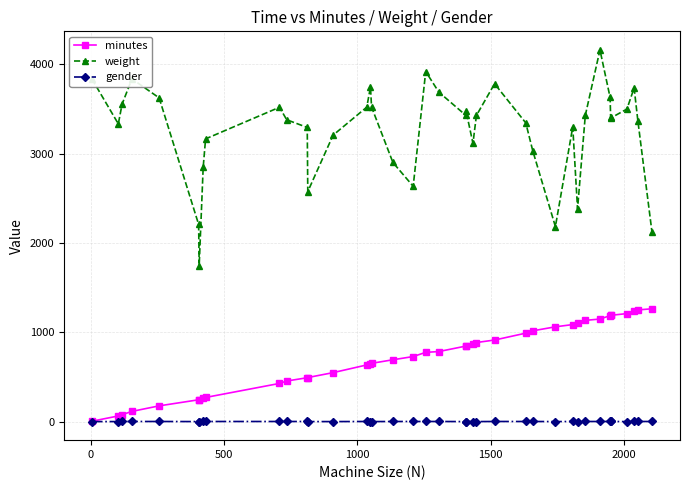

At how many categories does at least one series exceed 1913?

39